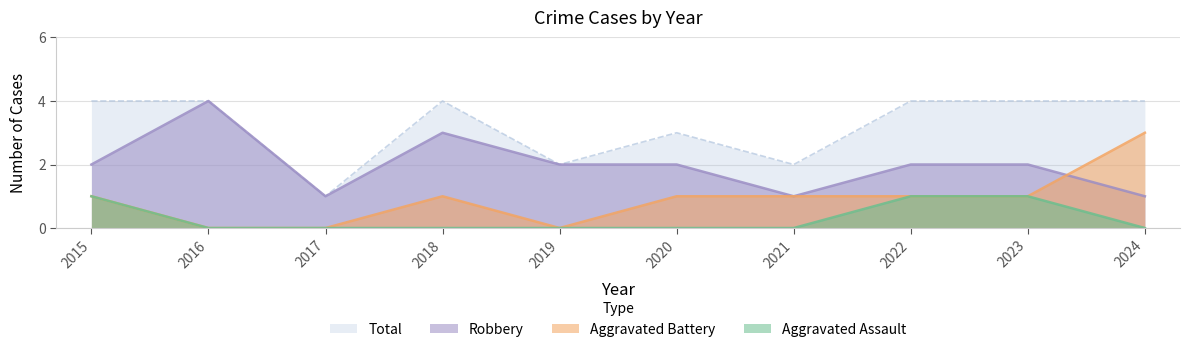

The Total series shows 4 at 2018. True or false?

True